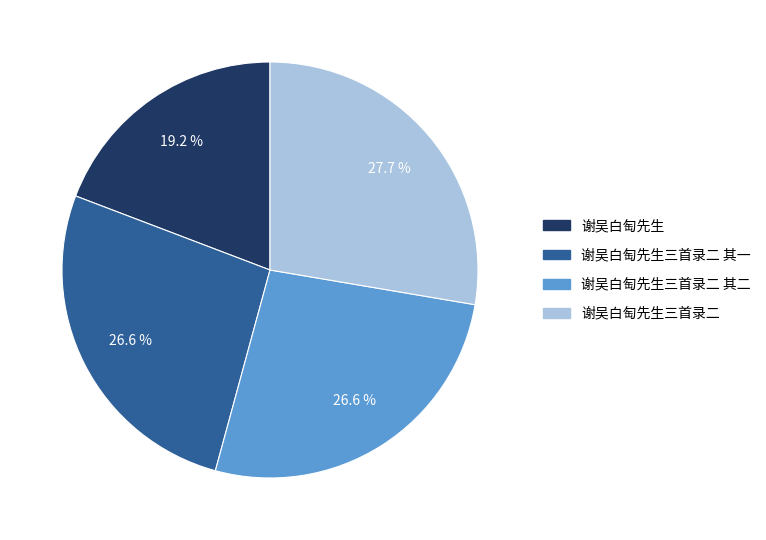

Is there any slice that represents more than half of the pie?

No